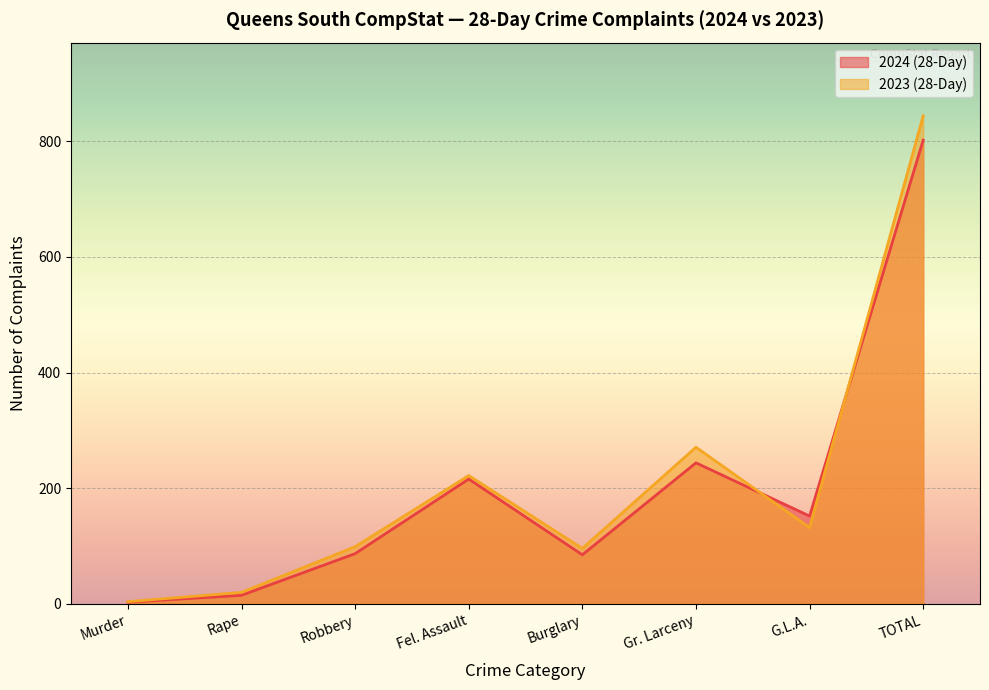

How many interior local peaks does the 2023 (28-Day) series have?

2